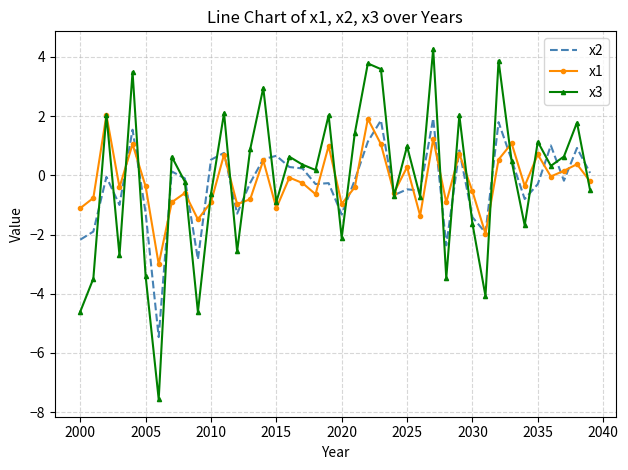

Which series has the widest spread of values?

x3